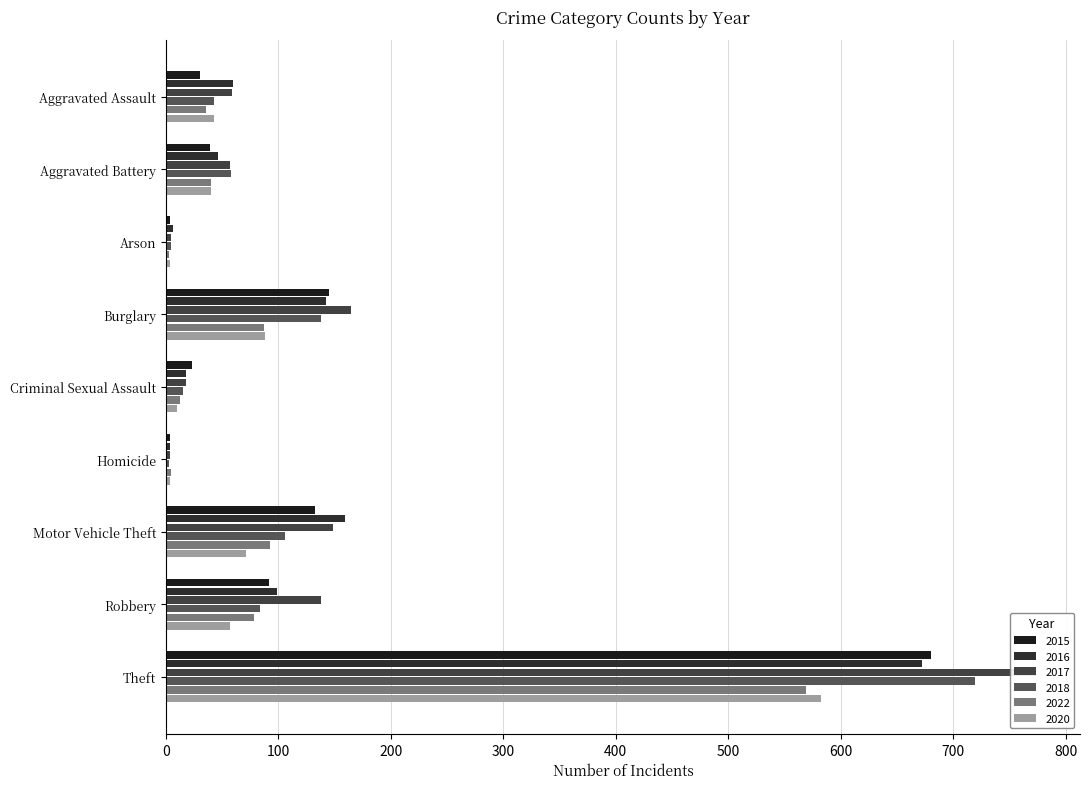

Reading left to right, what are all the values shown in this chart?

2015: Aggravated Assault=30	Aggravated Battery=39	Arson=4	Burglary=145	Criminal Sexual Assault=23	Homicide=4	Motor Vehicle Theft=133	Robbery=92	Theft=680
2016: Aggravated Assault=60	Aggravated Battery=46	Arson=6	Burglary=142	Criminal Sexual Assault=18	Homicide=4	Motor Vehicle Theft=159	Robbery=99	Theft=672
2017: Aggravated Assault=59	Aggravated Battery=57	Arson=5	Burglary=165	Criminal Sexual Assault=18	Homicide=4	Motor Vehicle Theft=149	Robbery=138	Theft=774
2018: Aggravated Assault=43	Aggravated Battery=58	Arson=5	Burglary=138	Criminal Sexual Assault=15	Homicide=3	Motor Vehicle Theft=106	Robbery=84	Theft=719
2022: Aggravated Assault=36	Aggravated Battery=40	Arson=3	Burglary=87	Criminal Sexual Assault=13	Homicide=5	Motor Vehicle Theft=93	Robbery=78	Theft=569
2020: Aggravated Assault=43	Aggravated Battery=40	Arson=4	Burglary=88	Criminal Sexual Assault=10	Homicide=4	Motor Vehicle Theft=71	Robbery=57	Theft=582